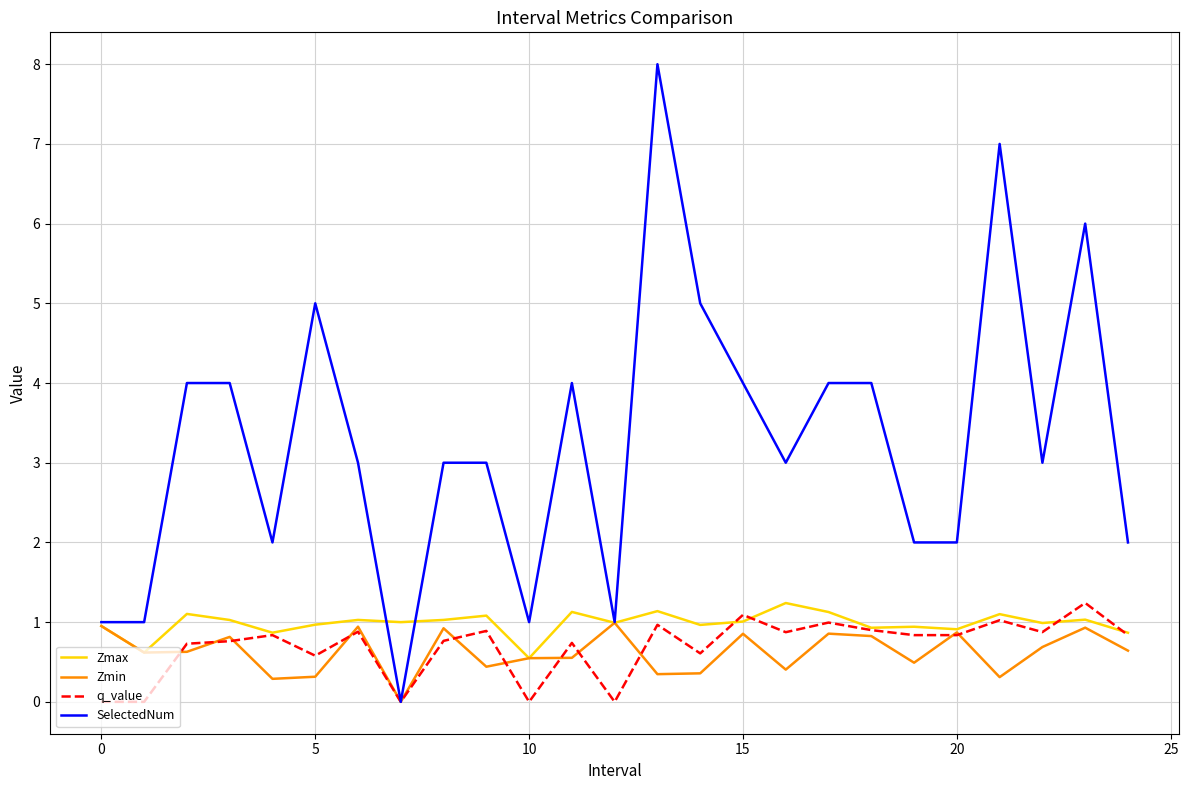

What is the maximum value shown in the chart?

8.0